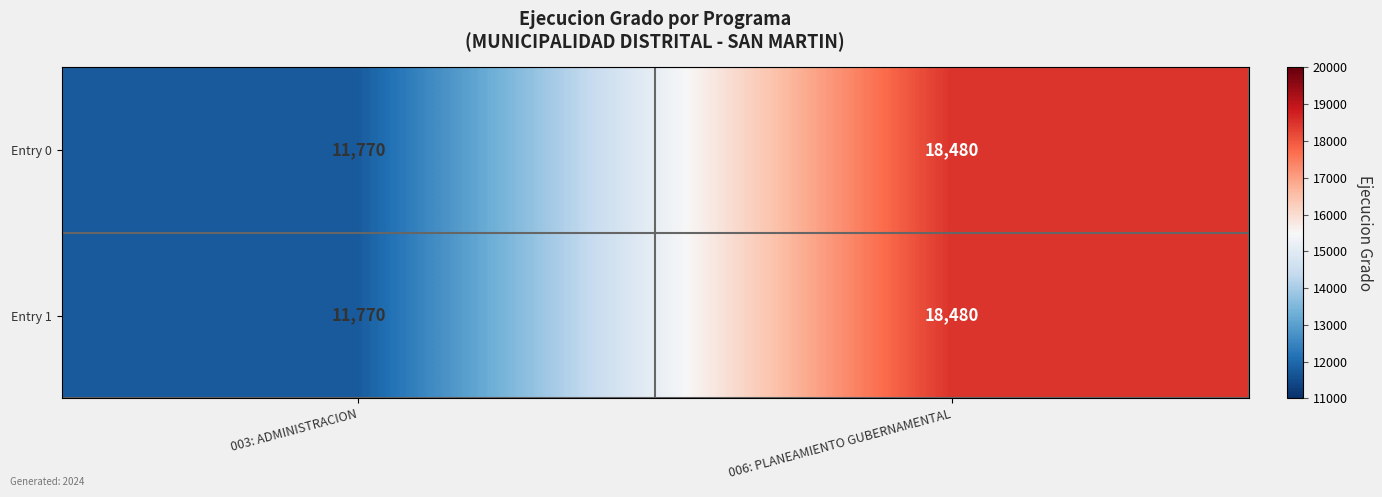

What is the average value of the Entry 0 series?

15125